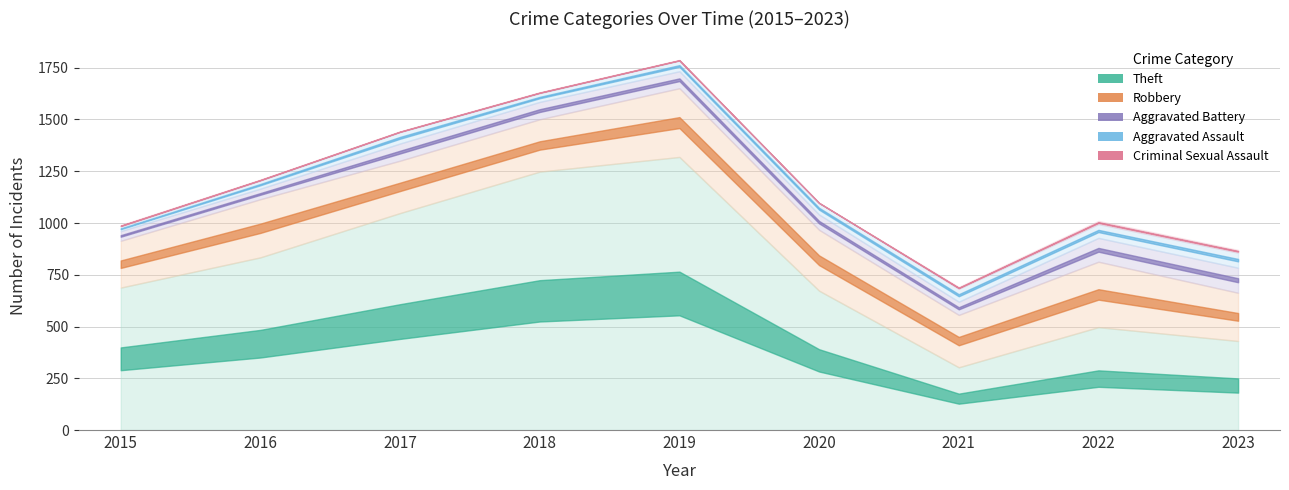

Rank the series at 2020 from lowest to highest value.

Criminal Sexual Assault, Aggravated Assault, Aggravated Battery, Robbery, Theft